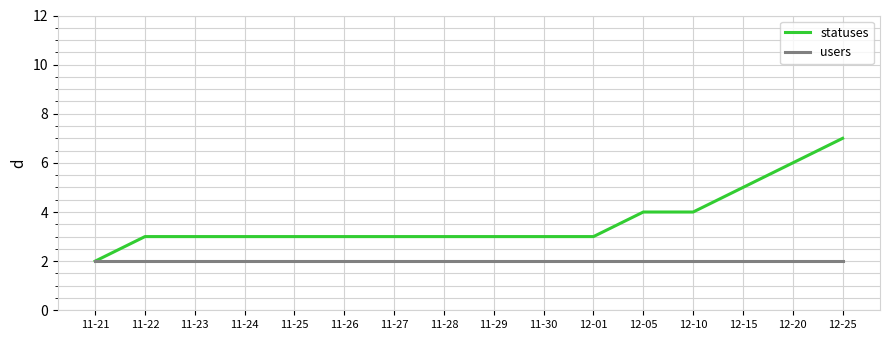

What position from the left is 11-29?

9